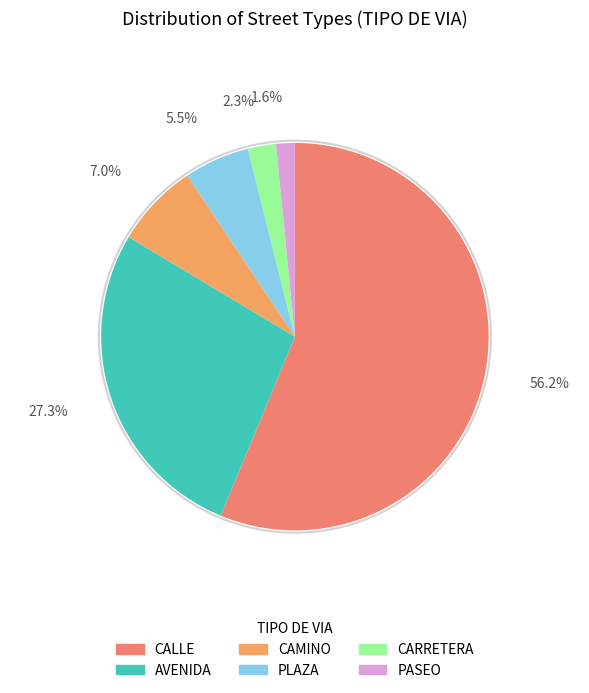

To the nearest percent, what percentage of the pie is CAMINO?

7%